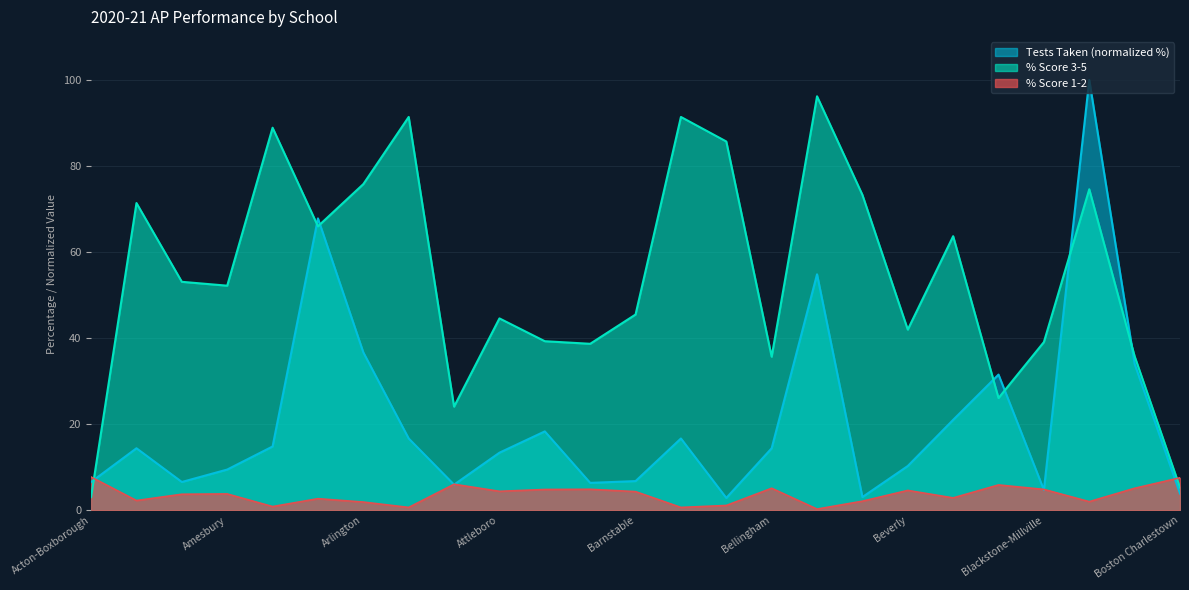

Reading left to right, extract all data points from this chart.

Tests Taken: 6.6	14.4	6.6	9.5	14.8	67.8	36.7	16.7	6.0	13.4	18.4	6.4	6.8	16.7	2.9	14.4	54.8	3.1	10.3	21.0	31.5	4.7	100.0	34.0	3.9
% Score 3-5: 3.1	71.4	53.1	52.2	88.9	66.0	75.8	91.4	24.1	44.6	39.3	38.7	45.5	91.4	85.7	35.7	96.2	73.3	42.0	63.7	26.1	39.1	74.6	35.8	5.3
% Score 1-2: 7.8	2.3	3.8	3.8	0.9	2.7	1.9	0.7	6.1	4.4	4.9	4.9	4.4	0.7	1.1	5.1	0.3	2.1	4.6	2.9	5.9	4.9	2.0	5.1	7.6